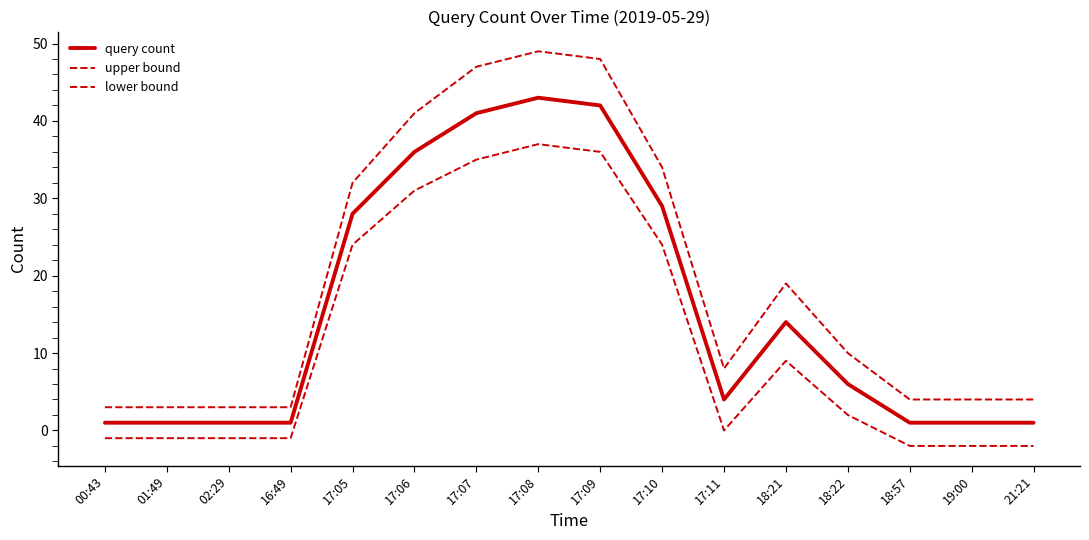

At which label is query count closest to 22?

17:05